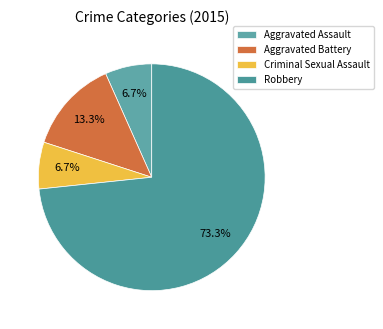

Is it true that Aggravated Assault is 17% of the pie?

False